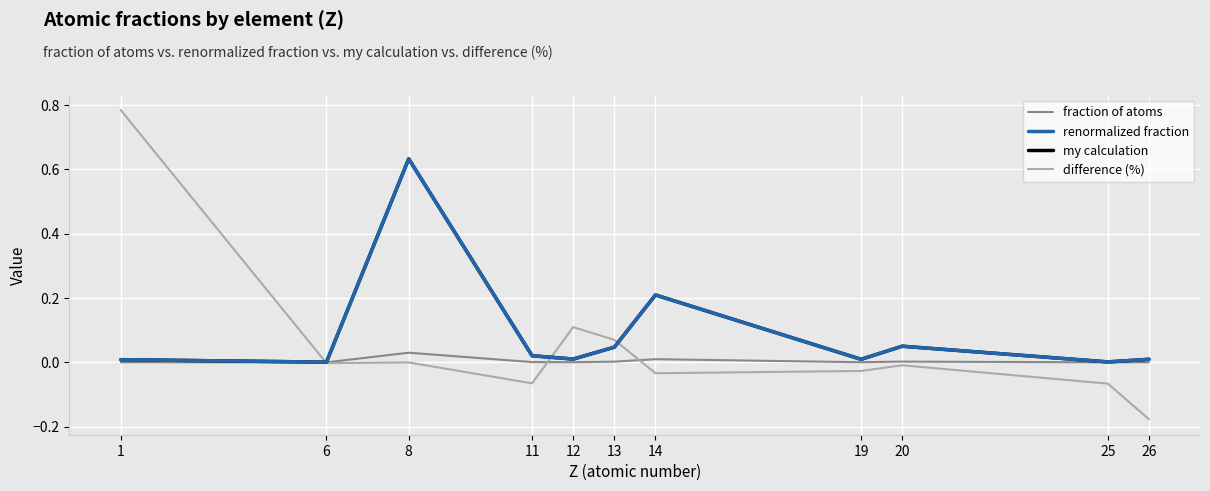

True or false: renormalized fraction has a value of 0.0 at 25.

True